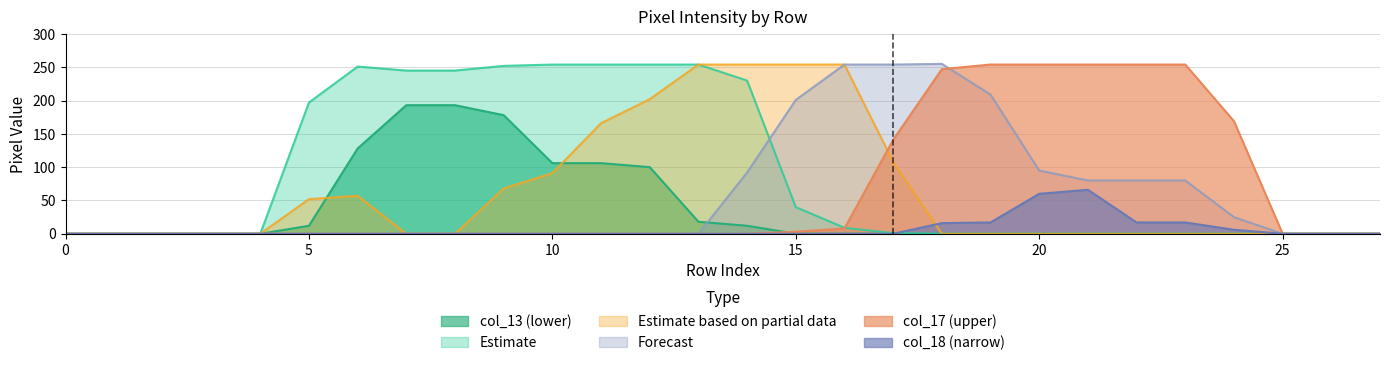

What is the value of the col_13 point at the 6th from the left?

12